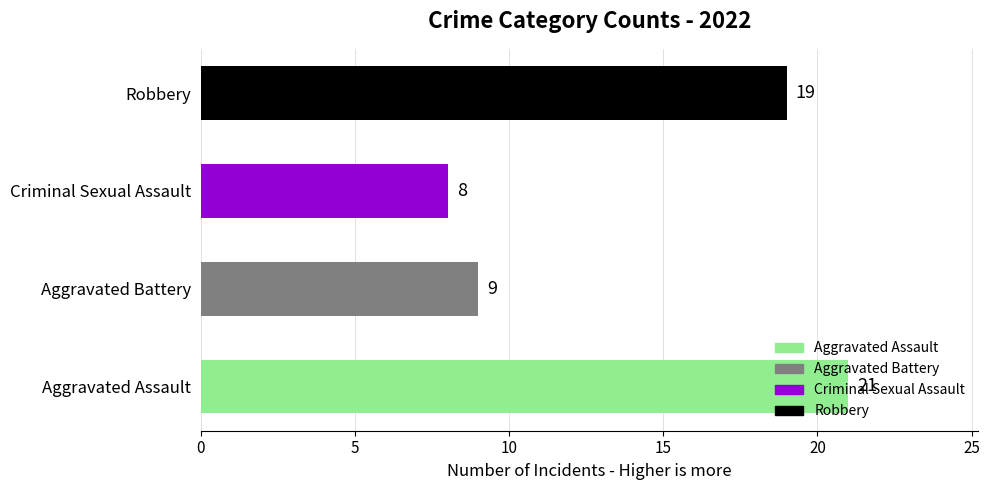

What is the sum of all values?

57